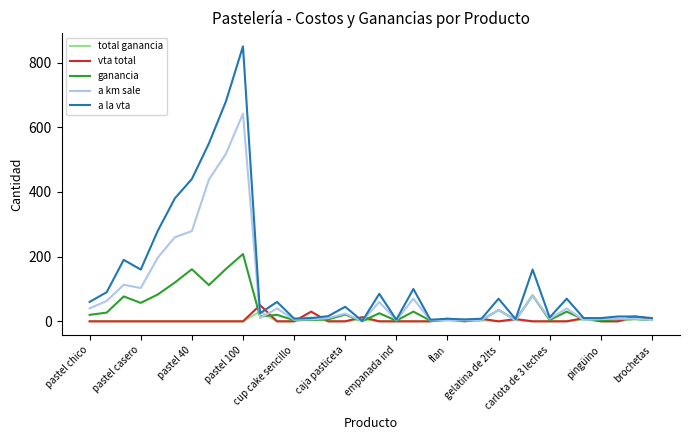

What is the greatest value displayed?

850.0